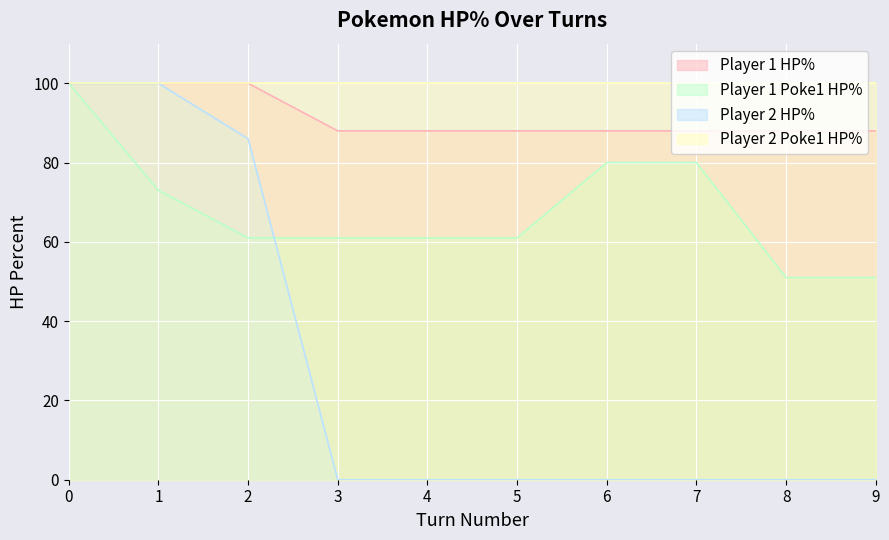

What is the maximum value for Player 1 HP%?

100